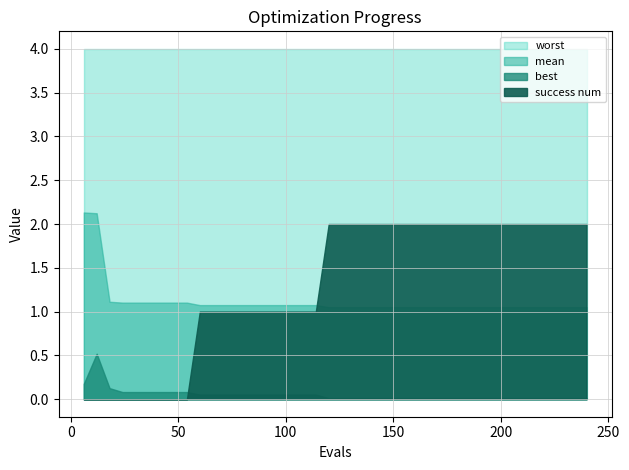

What is the value of the success num point at the 30th from the left?

2.0